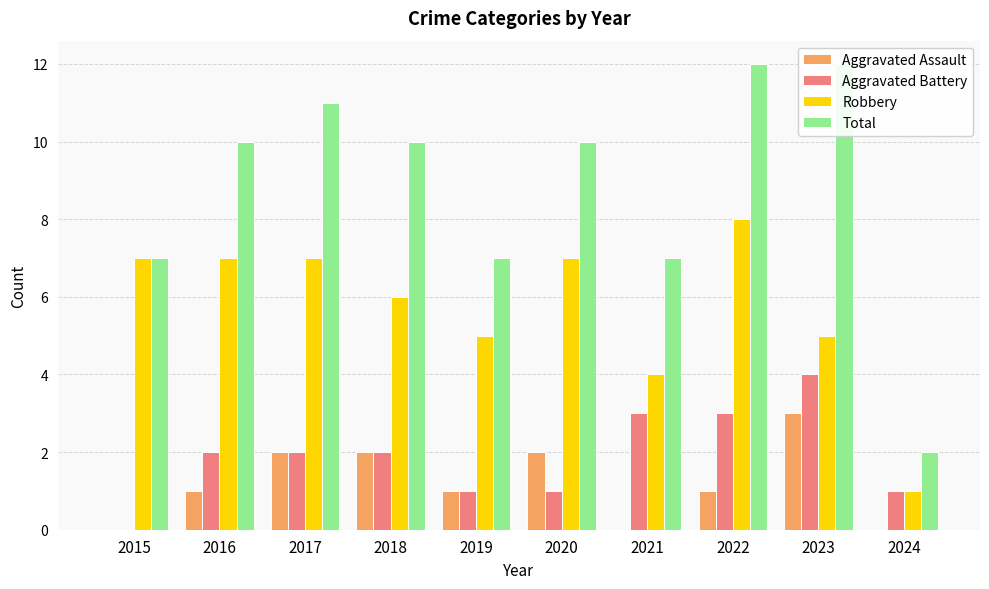

At how many categories does at least one series exceed 9?

6